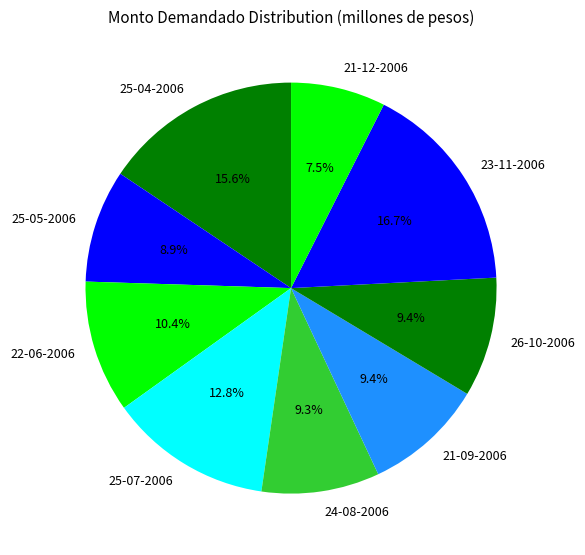

How much of the chart is everything except 25-07-2006?

87.2%